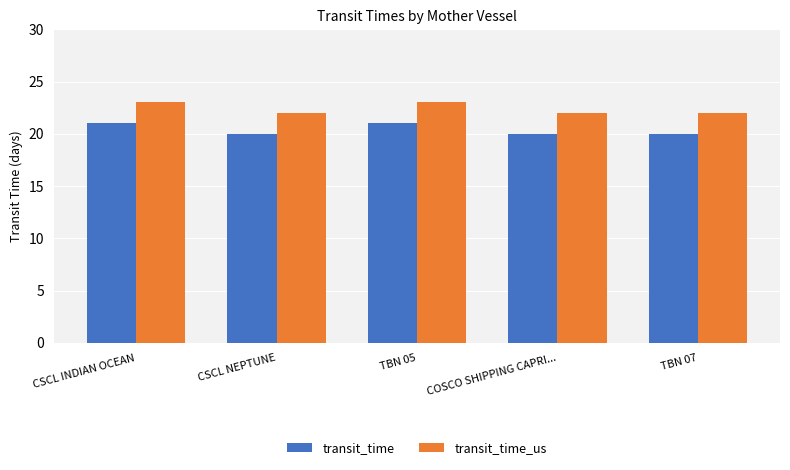

How many groups of bars are there?

5